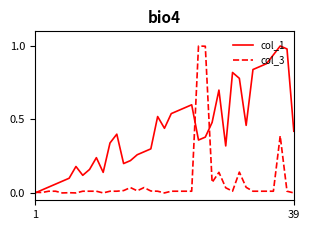

Which series has the largest total across all categories?

col_1